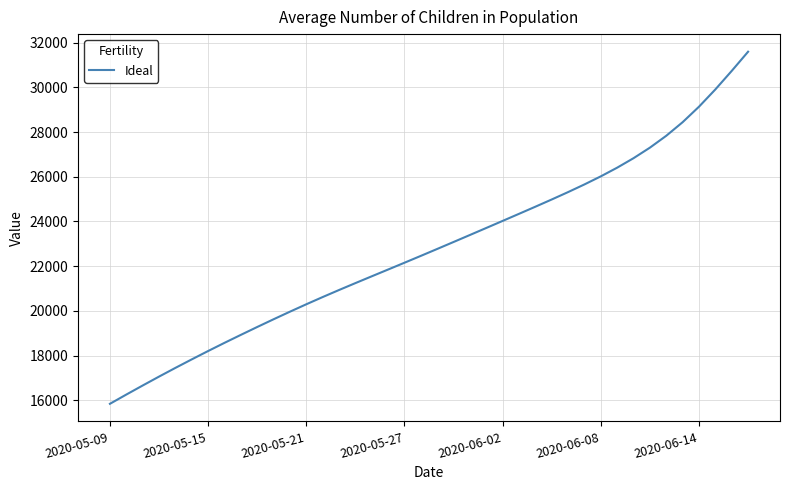

What is the minimum value shown in the chart?

15842.6